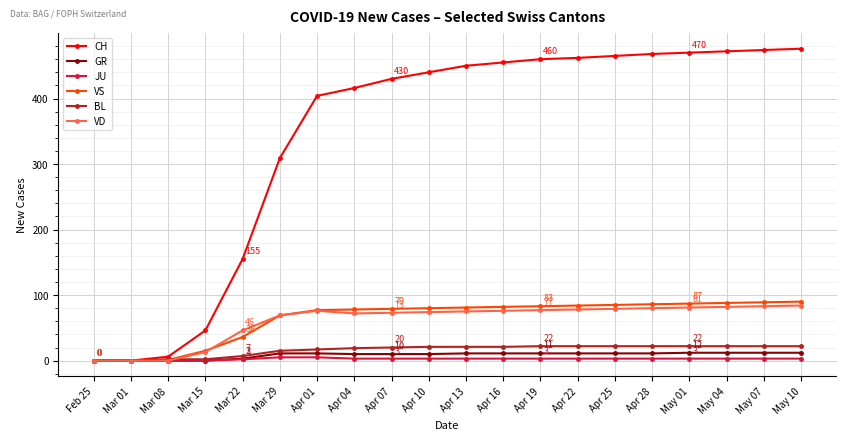

Read the VD value at Mar 22, to the nearest 10.

50